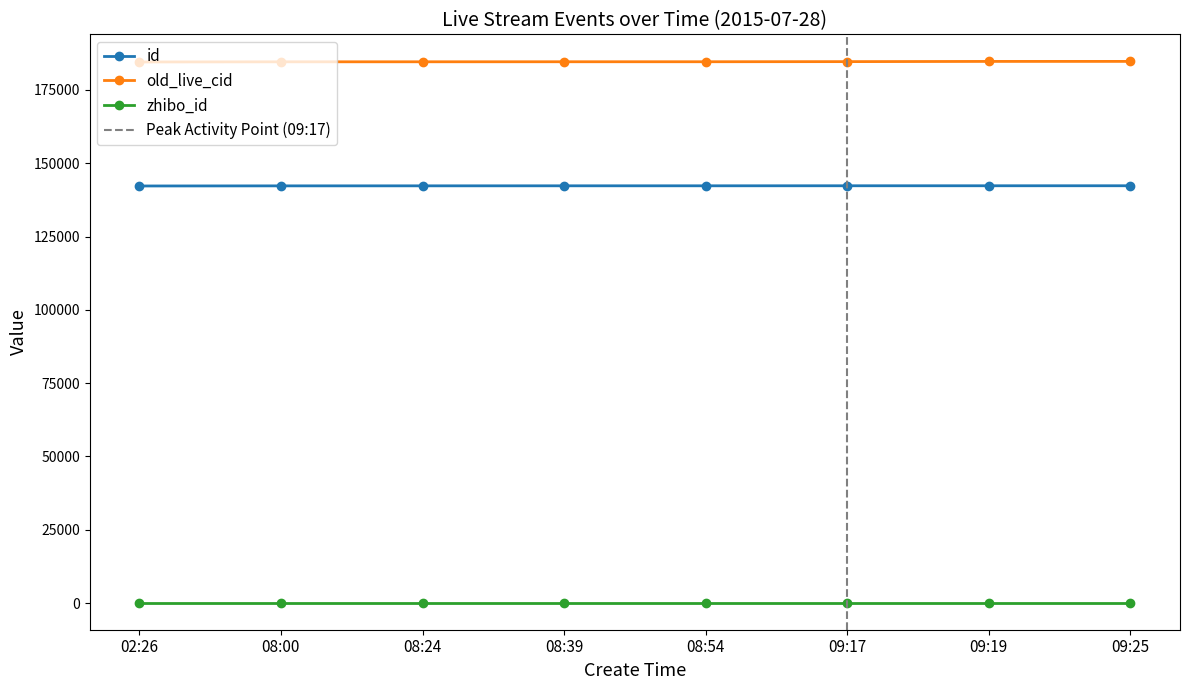

What position from the left is 09:19?

7